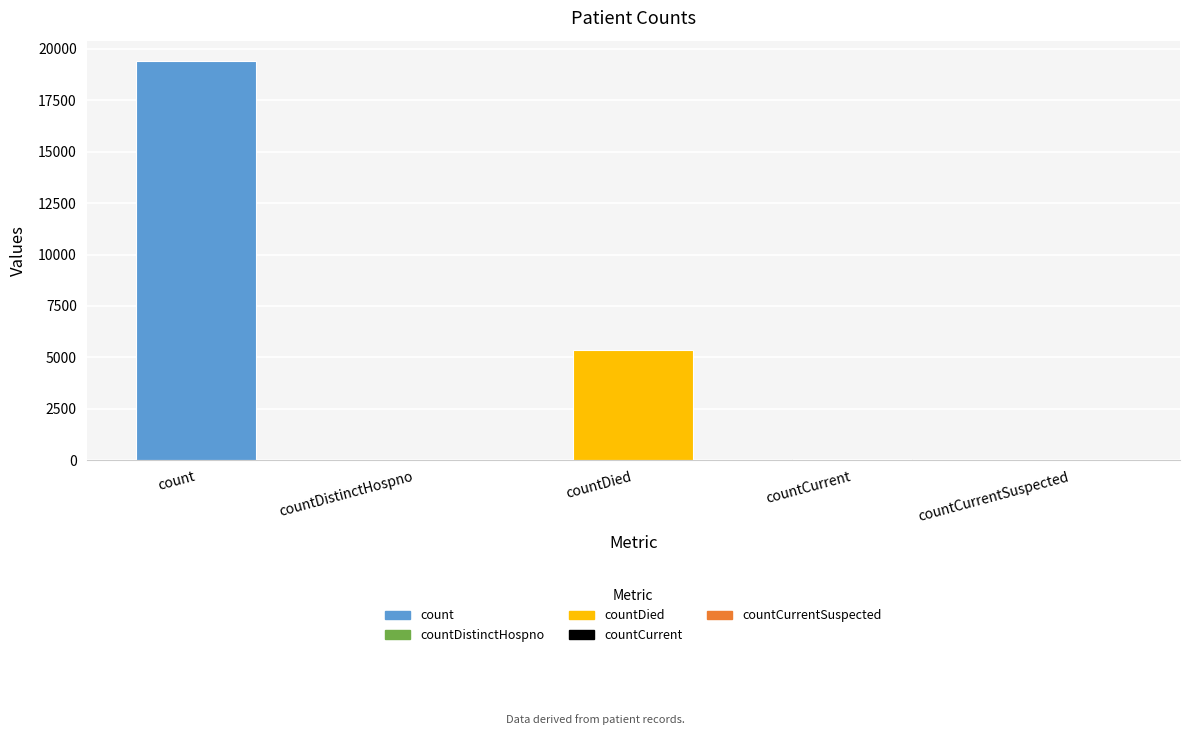

What is the approximate value at countDied?

5357